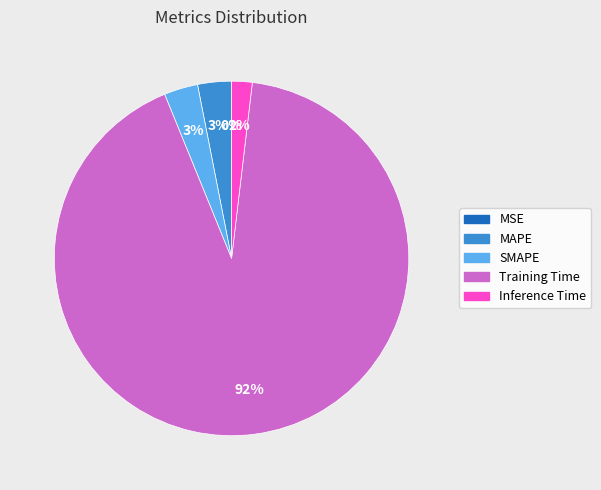

Between MAPE and Inference Time, which is larger?

MAPE